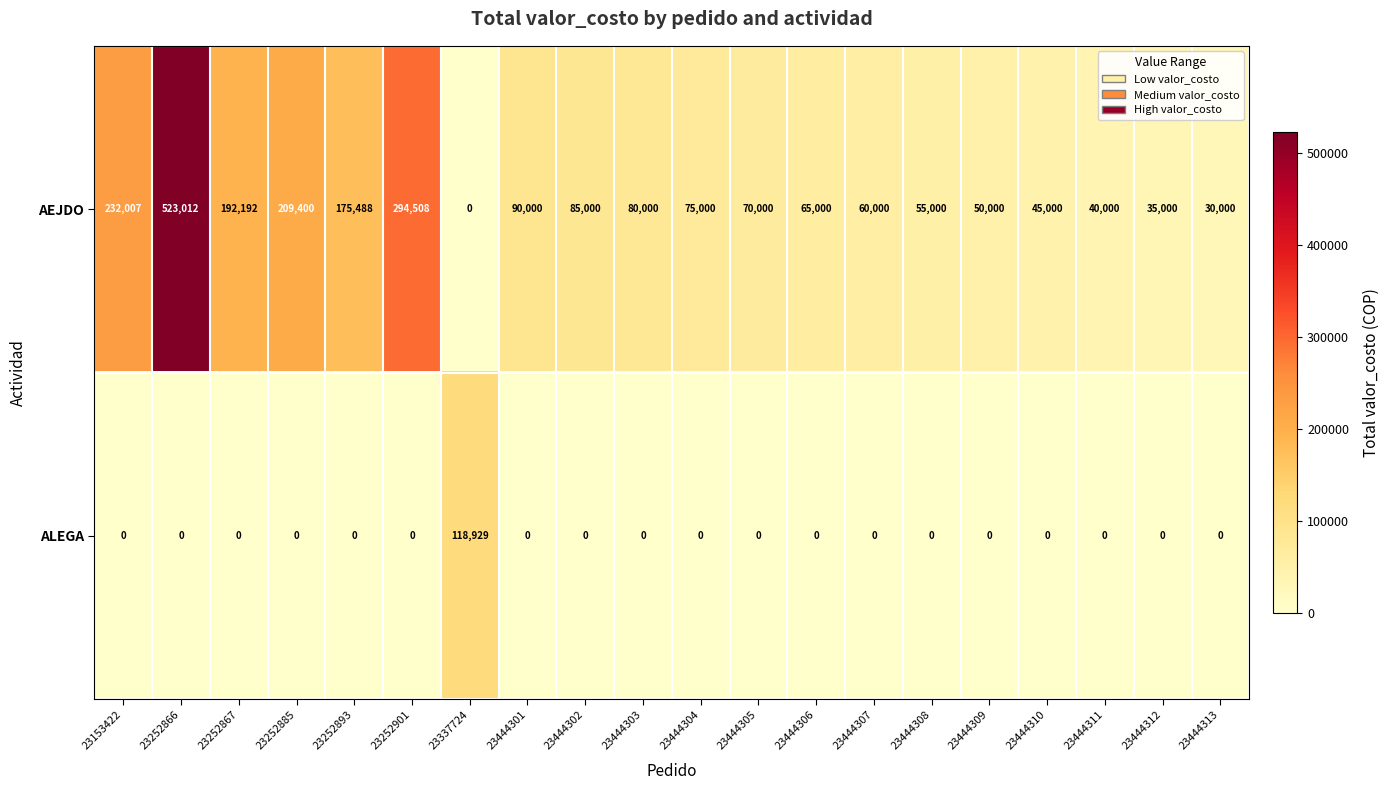

The value of AEJDO at 23444303 is 126120. True or false?

False